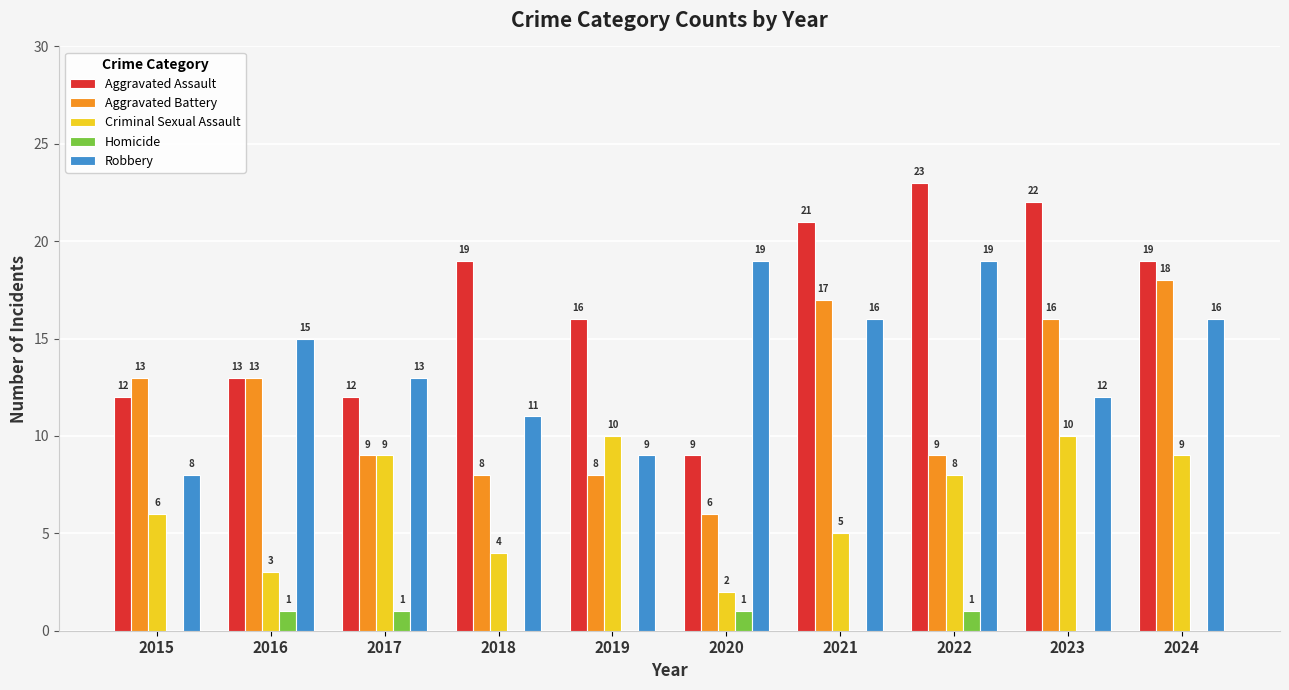

Between 2016 and 2020, which series saw the biggest shift?

Aggravated Battery